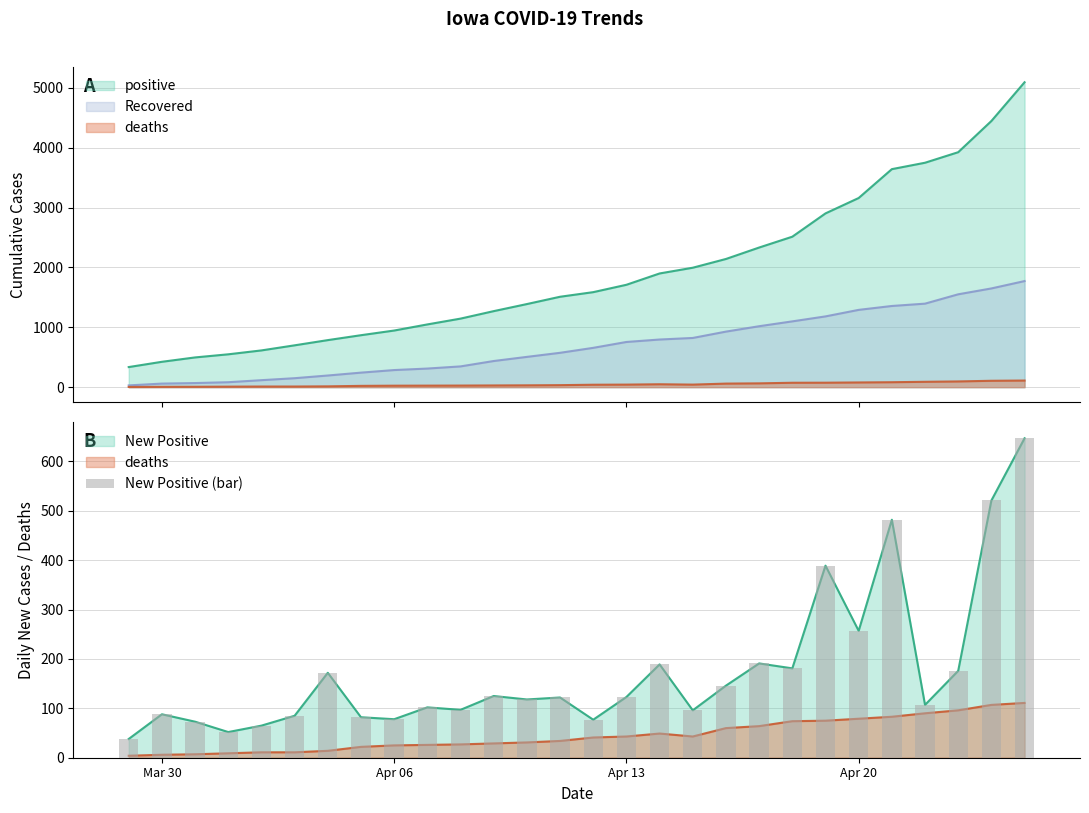

True or false: deaths has a value of 21 at 12.

False